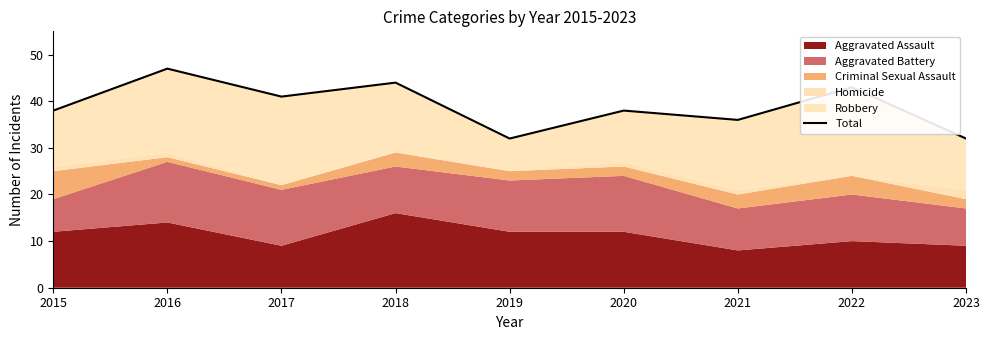

How many lines are shown in the chart?

1